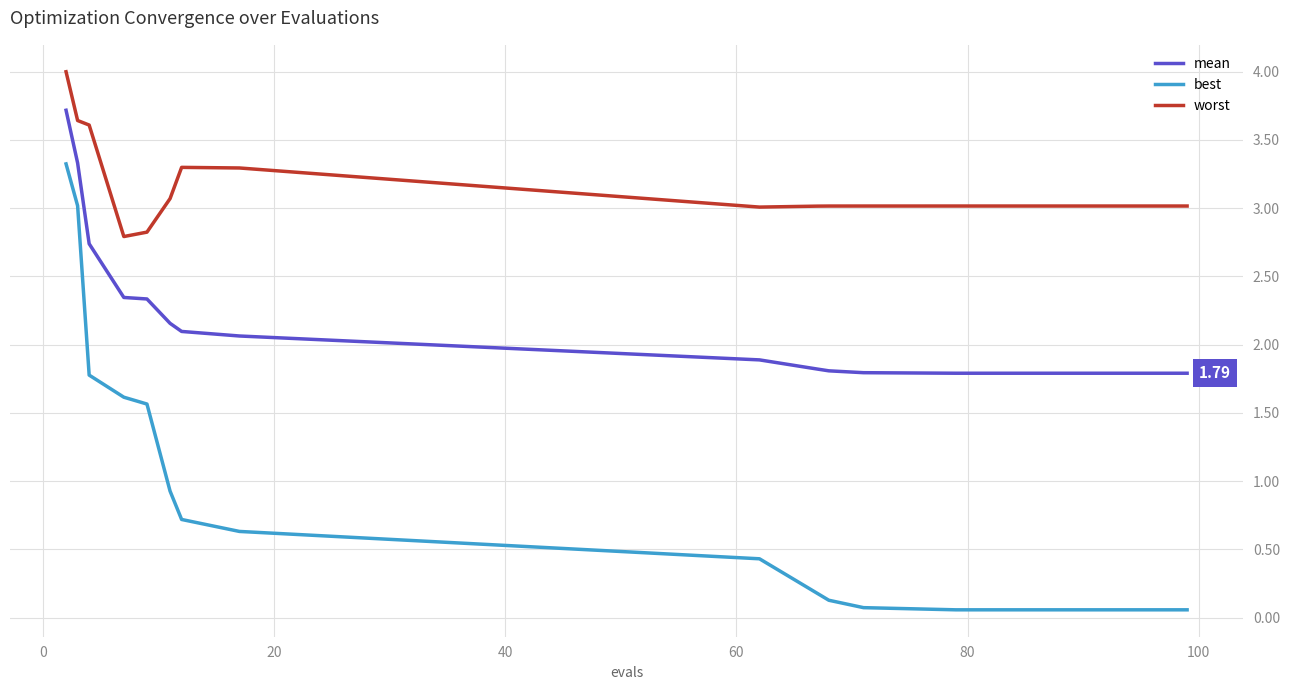

What is the lowest value of the worst series?

2.8